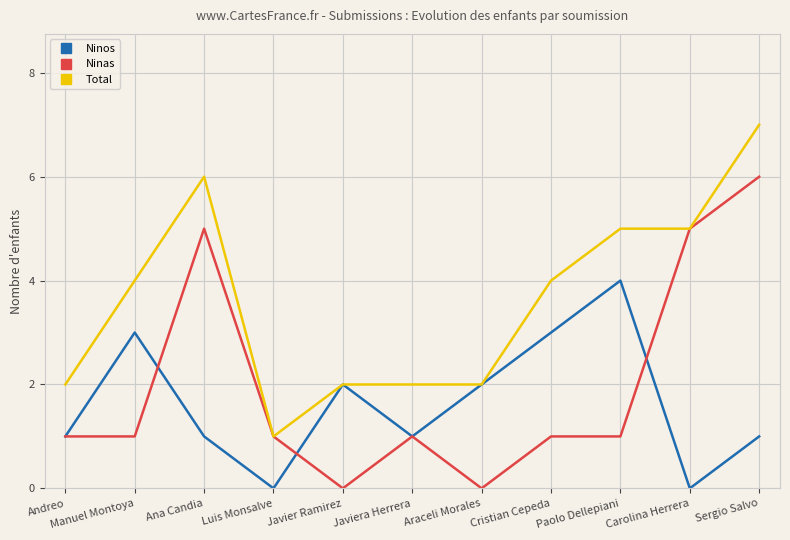

The value of Ninos at Araceli Morales is 1. True or false?

False